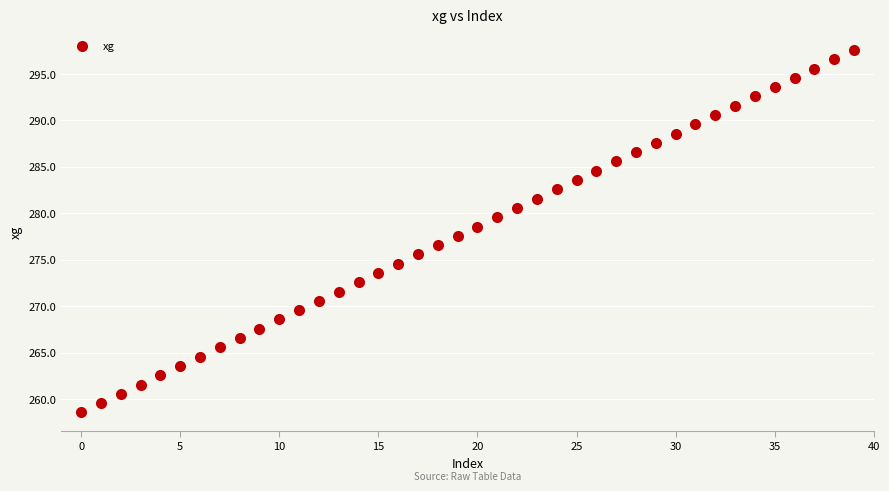

What is the range of Y values (max minus min)?

39.0